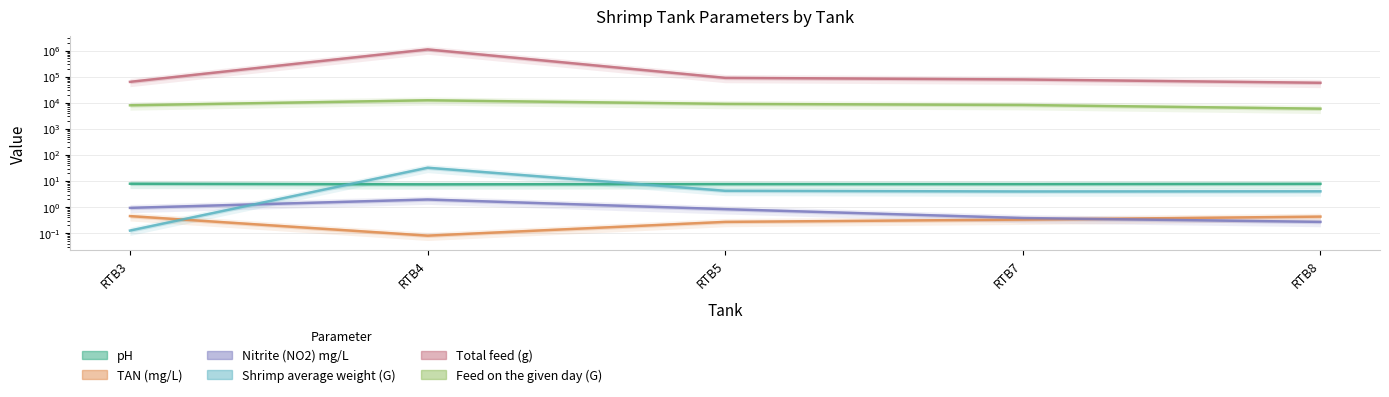

List the labels in order of Feed on the given day (G) value, smallest first.

RTB8, RTB3, RTB7, RTB5, RTB4